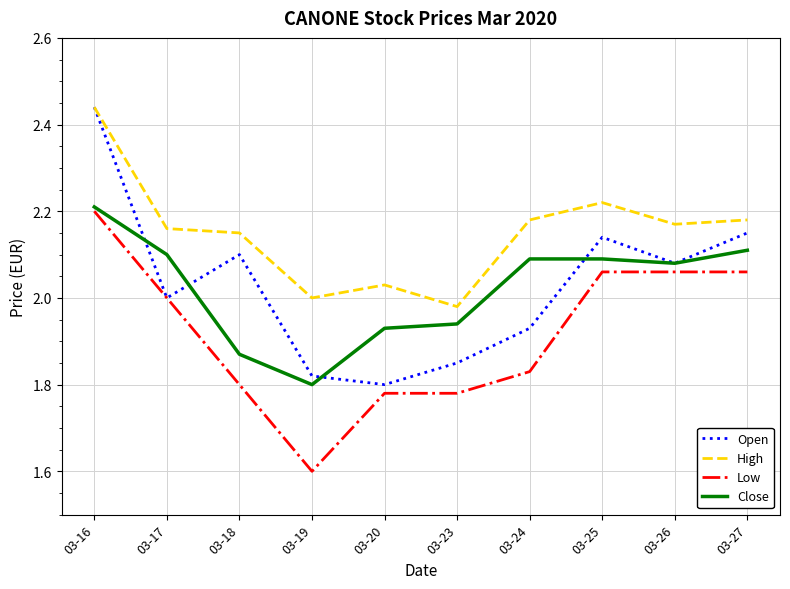

Between 03-16 and 03-20, which series saw the biggest shift?

Open